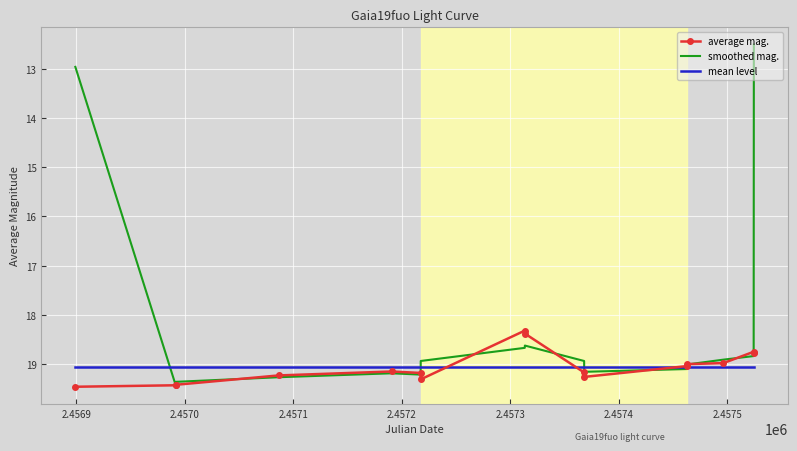

What is the maximum value shown in the chart?

19.5